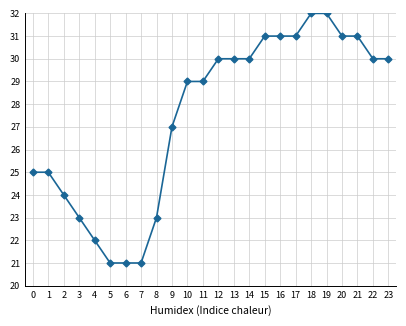

Is it true that the value at 6 is 21?

True